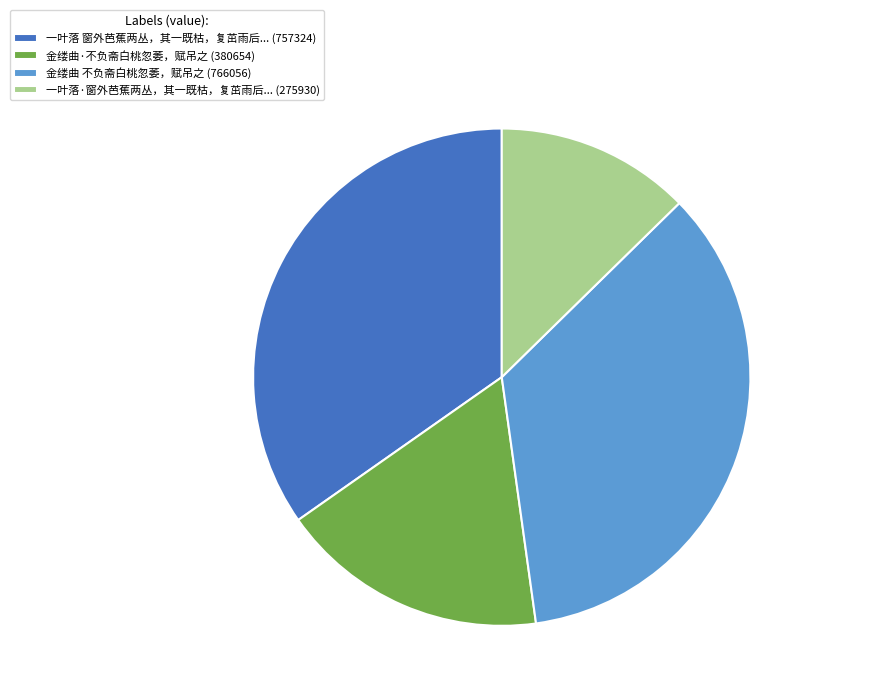

Is the sum of Slice 4 - 275930 and Slice 2 - 380654 greater than half?

No